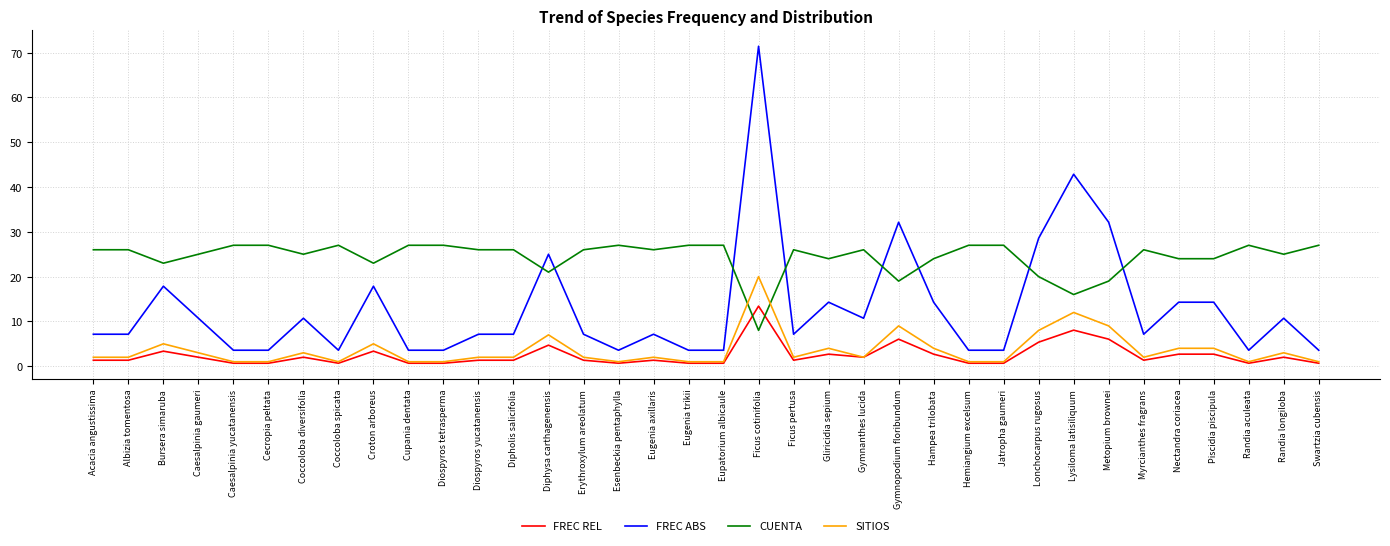

Reading right to left, list all the values displayed in this chart.

FREC REL: Swartzia cubensis=0.7	Randia longiloba=2.0	Randia aculeata=0.7	Piscidia piscipula=2.7	Nectandra coriacea=2.7	Myrcianthes fragrans=1.3	Metopium brownei=6.0	Lysiloma latisiliquum=8.1	Lonchocarpus rugosus=5.4	Jatropha gaumeri=0.7	Hemiangium excelsum=0.7	Hampea trilobata=2.7	Gymnopodium floribundum=6.0	Gymnanthes lucida=2.0	Gliricidia sepium=2.7	Ficus pertusa=1.3	Ficus cotinifolia=13.4	Eupatorium albicaule=0.7	Eugenia trikii=0.7	Eugenia axillaris=1.3	Esenbeckia pentaphylla=0.7	Erythroxylum areolatum=1.3	Diphysa carthagenensis=4.7	Dipholis salicifolia=1.3	Diospyros yucatanensis=1.3	Diospyros tetrasperma=0.7	Cupania dentata=0.7	Croton arboreus=3.4	Coccoloba spicata=0.7	Coccoloba diversifolia=2.0	Cecropia peltata=0.7	Caesalpinia yucatanensis=0.7	Caesalpinia gaumeri=2.0	Bursera simaruba=3.4	Albizia tomentosa=1.3	Acacia angustissima=1.3
FREC ABS: Swartzia cubensis=3.6	Randia longiloba=10.7	Randia aculeata=3.6	Piscidia piscipula=14.3	Nectandra coriacea=14.3	Myrcianthes fragrans=7.1	Metopium brownei=32.1	Lysiloma latisiliquum=42.9	Lonchocarpus rugosus=28.6	Jatropha gaumeri=3.6	Hemiangium excelsum=3.6	Hampea trilobata=14.3	Gymnopodium floribundum=32.1	Gymnanthes lucida=10.7	Gliricidia sepium=14.3	Ficus pertusa=7.1	Ficus cotinifolia=71.4	Eupatorium albicaule=3.6	Eugenia trikii=3.6	Eugenia axillaris=7.1	Esenbeckia pentaphylla=3.6	Erythroxylum areolatum=7.1	Diphysa carthagenensis=25.0	Dipholis salicifolia=7.1	Diospyros yucatanensis=7.1	Diospyros tetrasperma=3.6	Cupania dentata=3.6	Croton arboreus=17.9	Coccoloba spicata=3.6	Coccoloba diversifolia=10.7	Cecropia peltata=3.6	Caesalpinia yucatanensis=3.6	Caesalpinia gaumeri=10.7	Bursera simaruba=17.9	Albizia tomentosa=7.1	Acacia angustissima=7.1
CUENTA: Swartzia cubensis=27.0	Randia longiloba=25.0	Randia aculeata=27.0	Piscidia piscipula=24.0	Nectandra coriacea=24.0	Myrcianthes fragrans=26.0	Metopium brownei=19.0	Lysiloma latisiliquum=16.0	Lonchocarpus rugosus=20.0	Jatropha gaumeri=27.0	Hemiangium excelsum=27.0	Hampea trilobata=24.0	Gymnopodium floribundum=19.0	Gymnanthes lucida=26.0	Gliricidia sepium=24.0	Ficus pertusa=26.0	Ficus cotinifolia=8.0	Eupatorium albicaule=27.0	Eugenia trikii=27.0	Eugenia axillaris=26.0	Esenbeckia pentaphylla=27.0	Erythroxylum areolatum=26.0	Diphysa carthagenensis=21.0	Dipholis salicifolia=26.0	Diospyros yucatanensis=26.0	Diospyros tetrasperma=27.0	Cupania dentata=27.0	Croton arboreus=23.0	Coccoloba spicata=27.0	Coccoloba diversifolia=25.0	Cecropia peltata=27.0	Caesalpinia yucatanensis=27.0	Caesalpinia gaumeri=25.0	Bursera simaruba=23.0	Albizia tomentosa=26.0	Acacia angustissima=26.0
SITIOS: Swartzia cubensis=1.0	Randia longiloba=3.0	Randia aculeata=1.0	Piscidia piscipula=4.0	Nectandra coriacea=4.0	Myrcianthes fragrans=2.0	Metopium brownei=9.0	Lysiloma latisiliquum=12.0	Lonchocarpus rugosus=8.0	Jatropha gaumeri=1.0	Hemiangium excelsum=1.0	Hampea trilobata=4.0	Gymnopodium floribundum=9.0	Gymnanthes lucida=2.0	Gliricidia sepium=4.0	Ficus pertusa=2.0	Ficus cotinifolia=20.0	Eupatorium albicaule=1.0	Eugenia trikii=1.0	Eugenia axillaris=2.0	Esenbeckia pentaphylla=1.0	Erythroxylum areolatum=2.0	Diphysa carthagenensis=7.0	Dipholis salicifolia=2.0	Diospyros yucatanensis=2.0	Diospyros tetrasperma=1.0	Cupania dentata=1.0	Croton arboreus=5.0	Coccoloba spicata=1.0	Coccoloba diversifolia=3.0	Cecropia peltata=1.0	Caesalpinia yucatanensis=1.0	Caesalpinia gaumeri=3.0	Bursera simaruba=5.0	Albizia tomentosa=2.0	Acacia angustissima=2.0